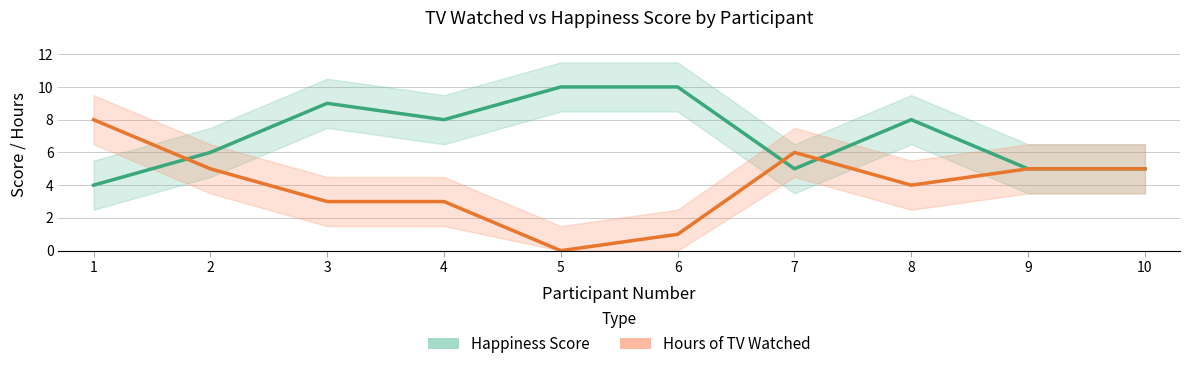

What is the value of the Happiness Score point at the 3rd from the left?

9